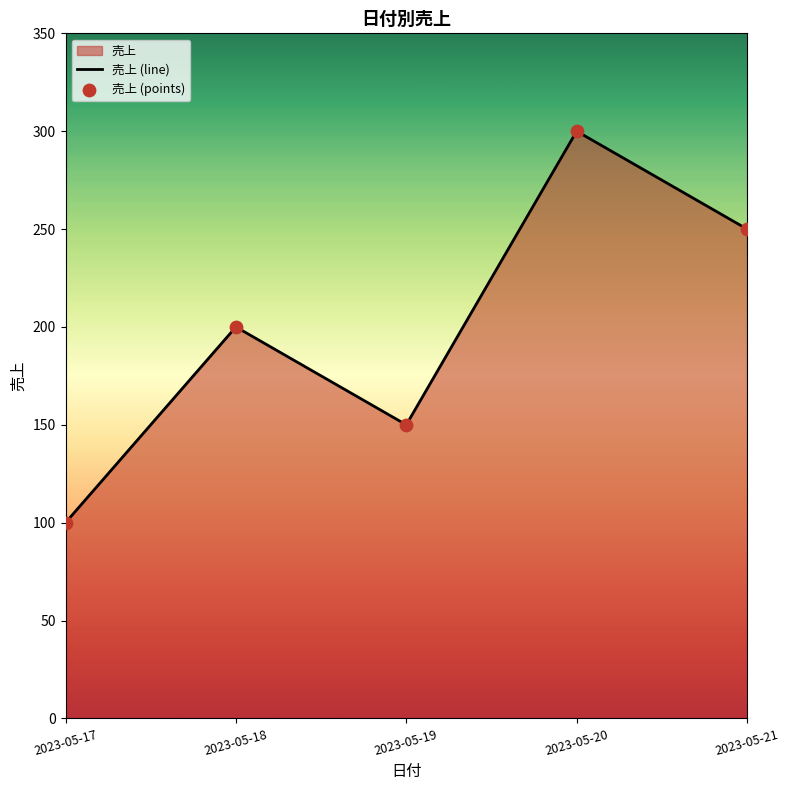

At which category is the sum across all series the highest?

2023-05-20